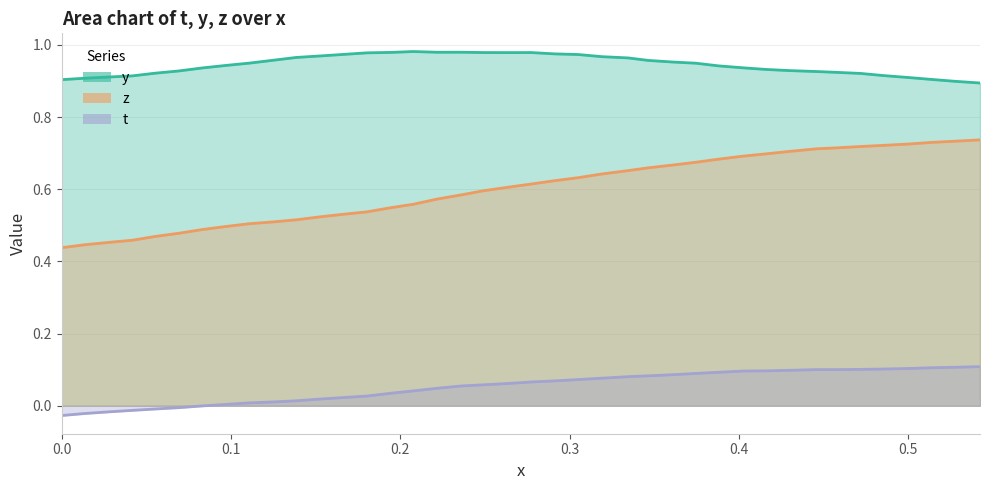

True or false: y has a value of 1.5 at 22.

False